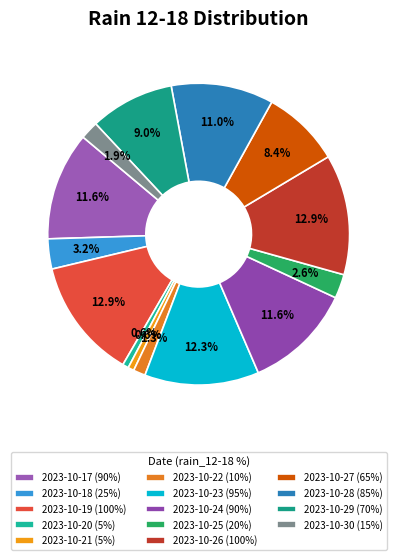

Is there any slice that represents more than half of the pie?

No